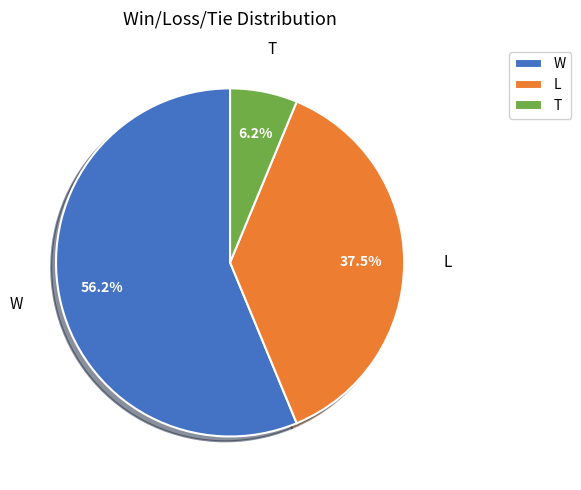

Does any single category account for the majority?

Yes